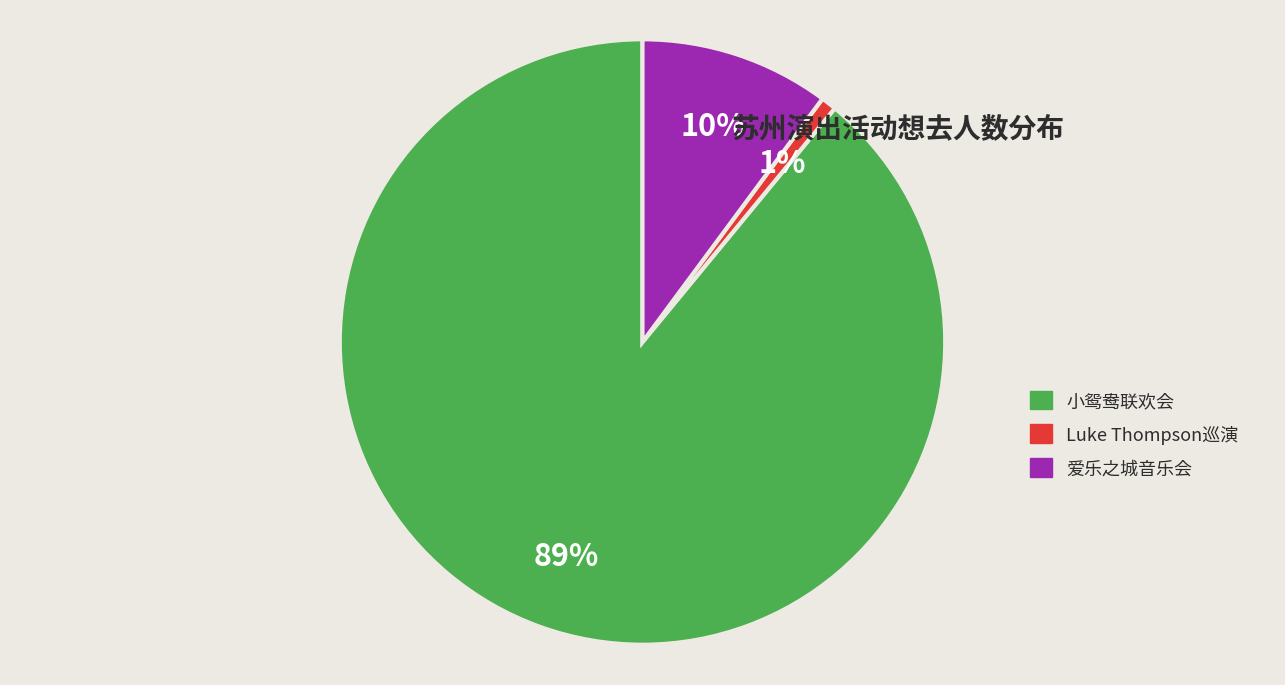

Which has a higher value, 小鸳鸯联欢会 or Luke Thompson巡演?

小鸳鸯联欢会